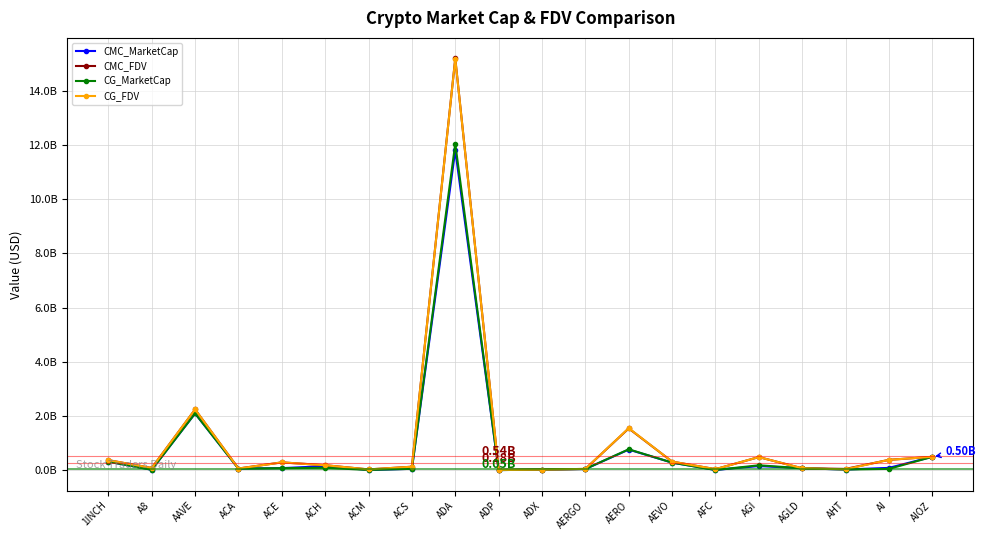

Is it true that CMC_MarketCap equals 11.8 at ADA?

True